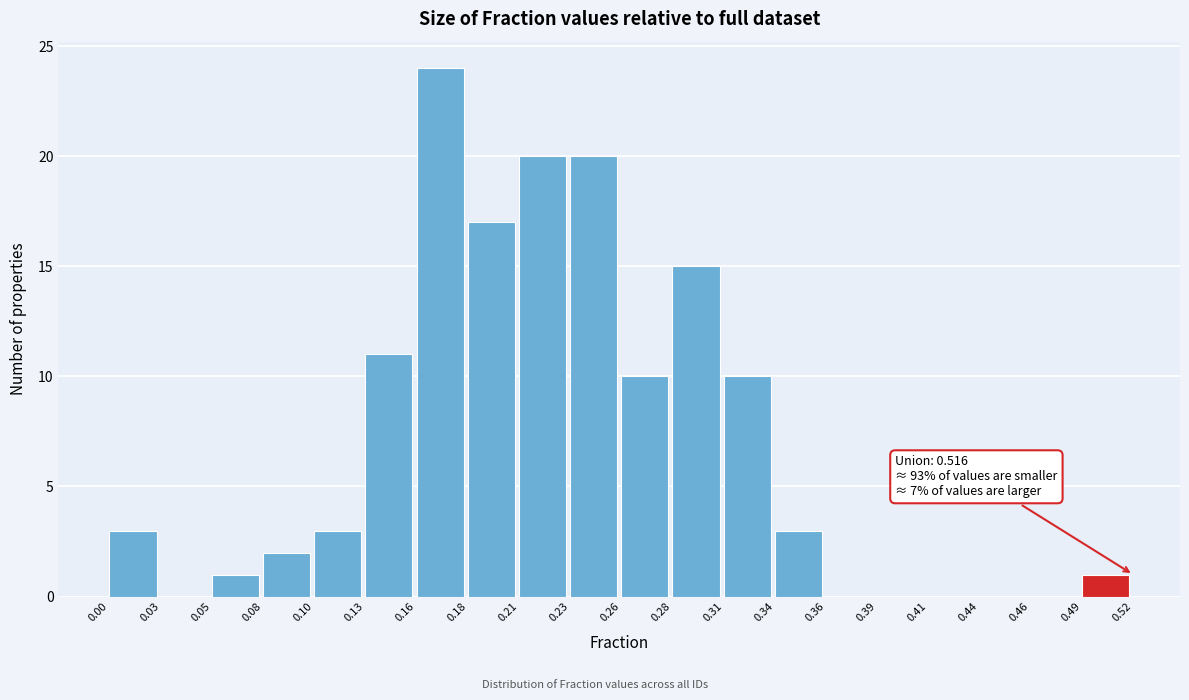

Which range on the x-axis has the tallest bar?

0.16 to 0.18